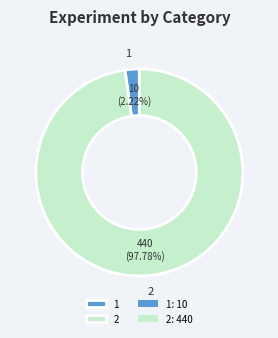

To the nearest percent, what percentage of the pie is 1?

2%